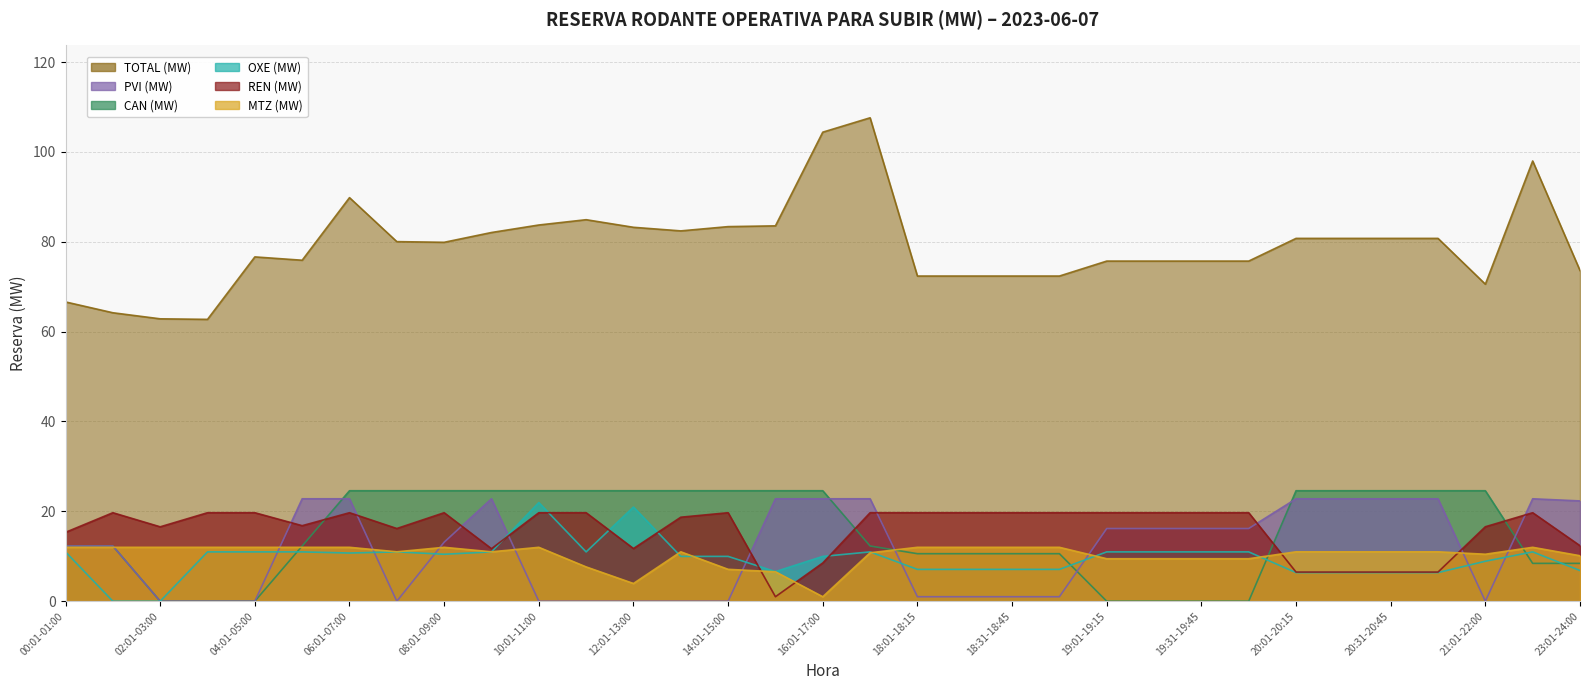

Which series changed the most between 06:01-07:00 and 23:01-24:00?

TOTAL (MW)